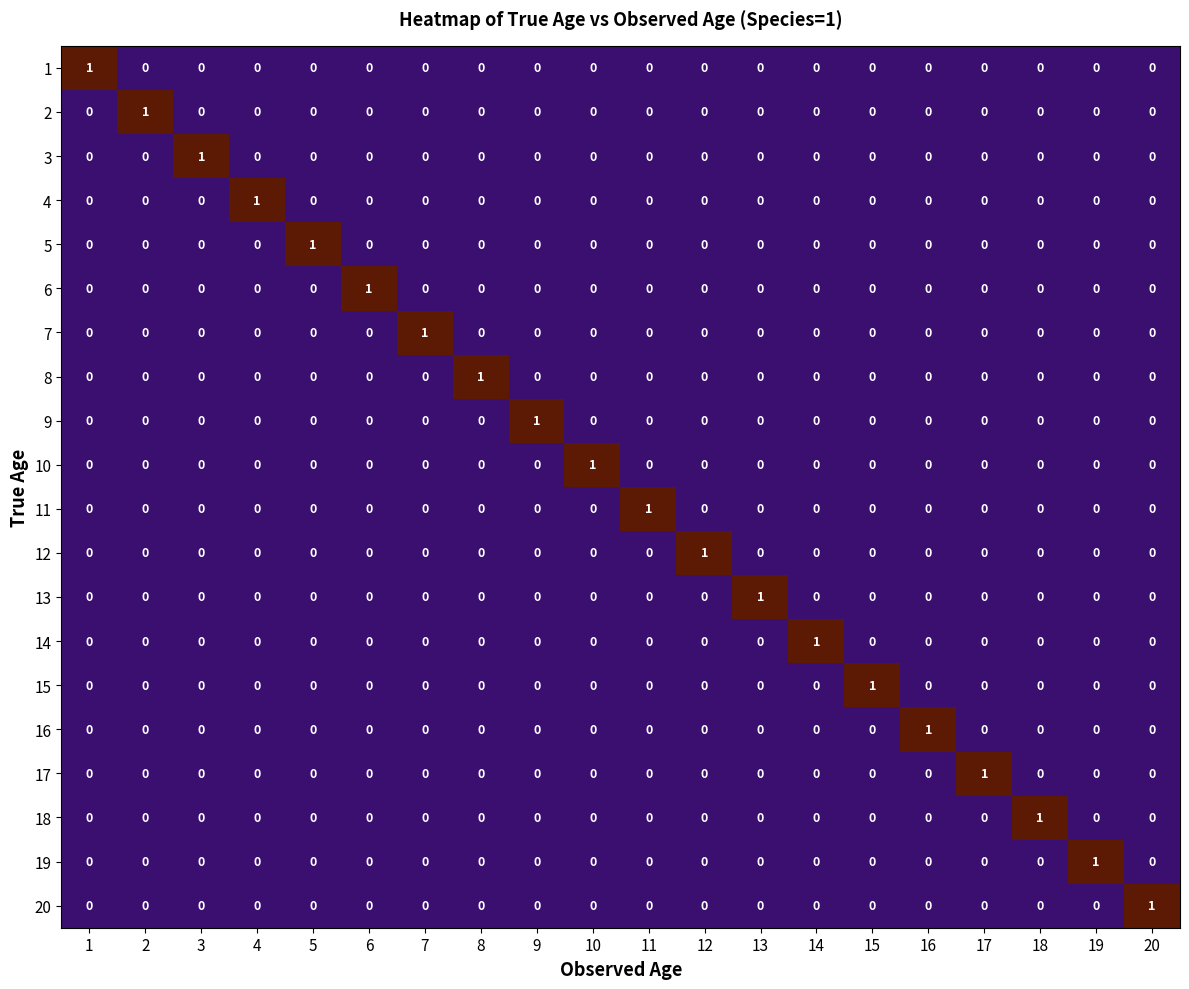

Count the 20 values in the range 0 to 1.

20